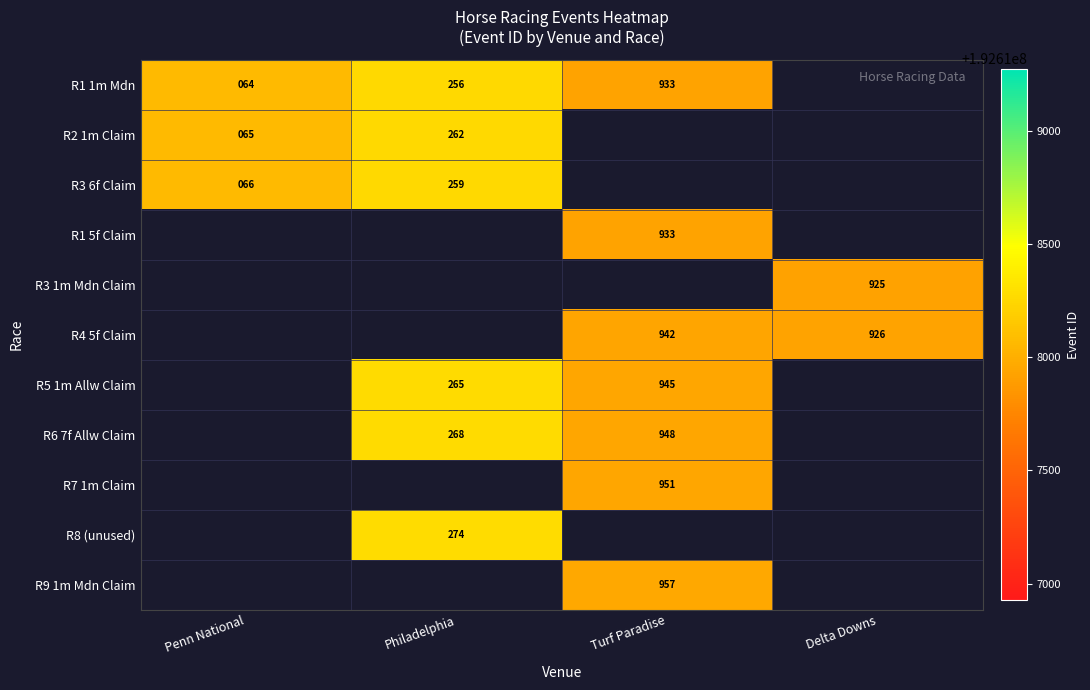

Is it true that R7 1m Claim equals 1374 at Turf Paradise?

False